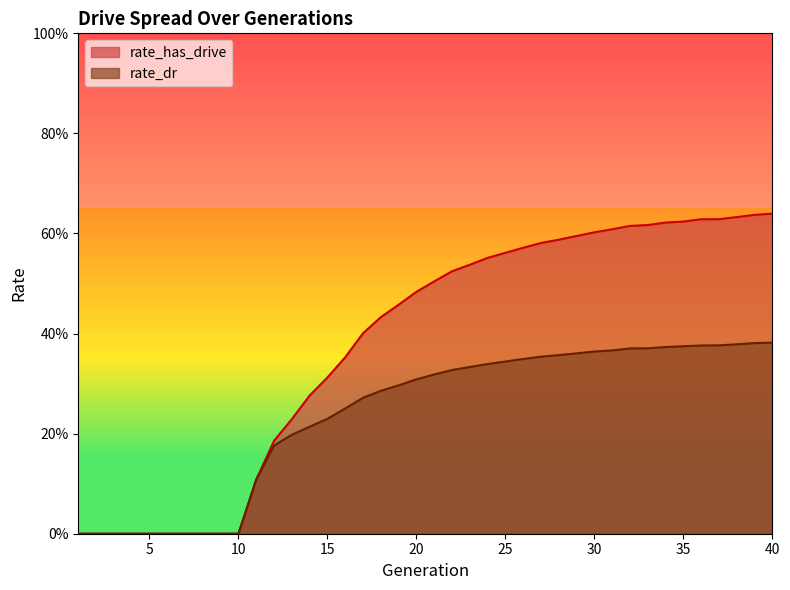

What is the difference between the highest and lowest values at 18?

0.1